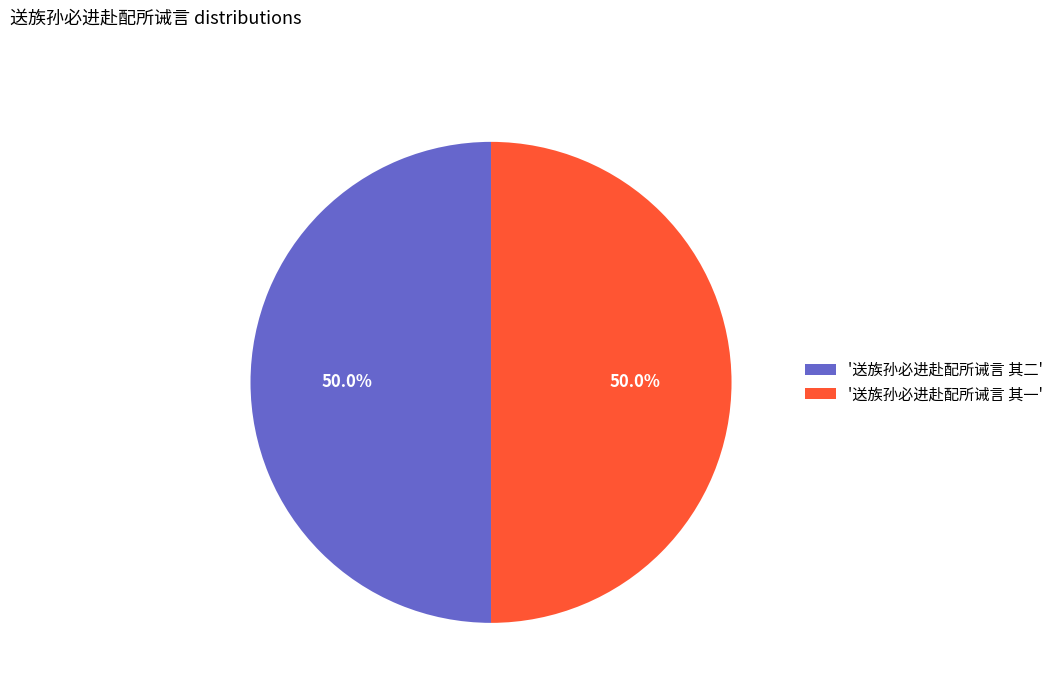

What is the ratio of the value at '送族孙必进赴配所诫言 其二' to the value at '送族孙必进赴配所诫言 其一'?

1.0